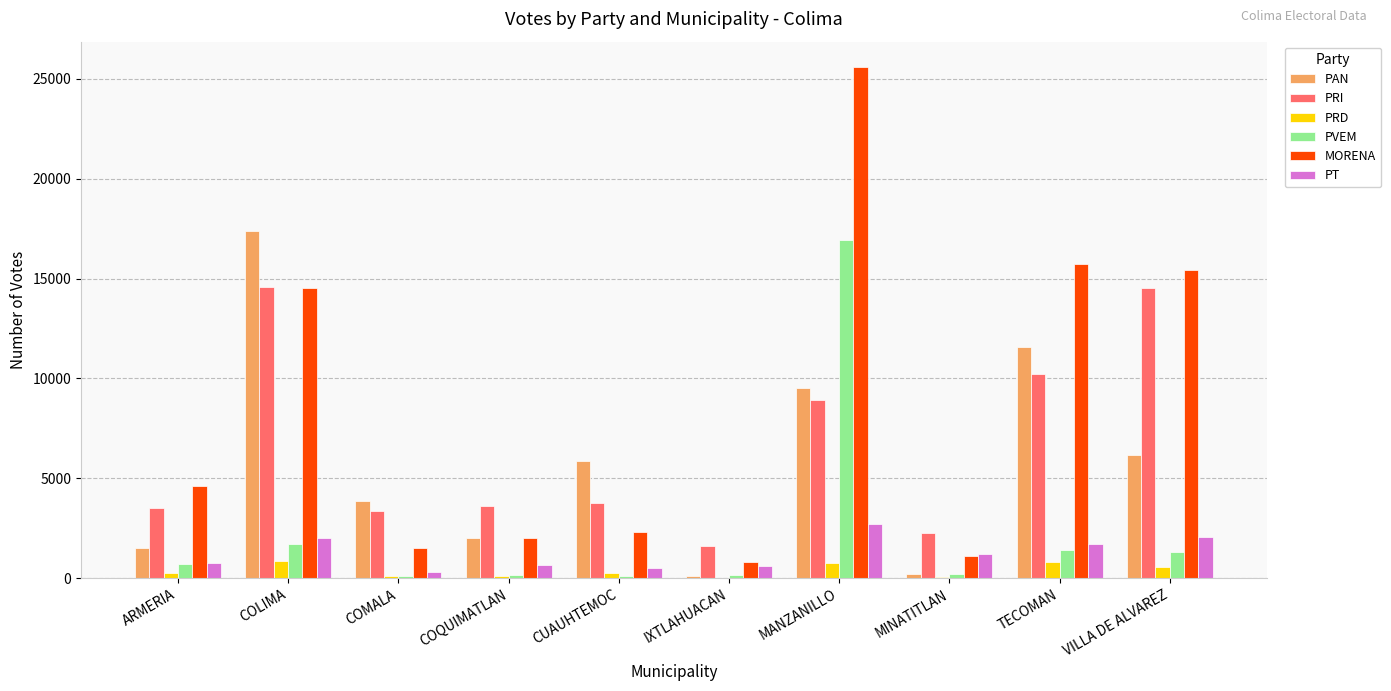

What are all the series names shown in the legend?

PAN, PRI, PRD, PVEM, MORENA, PT